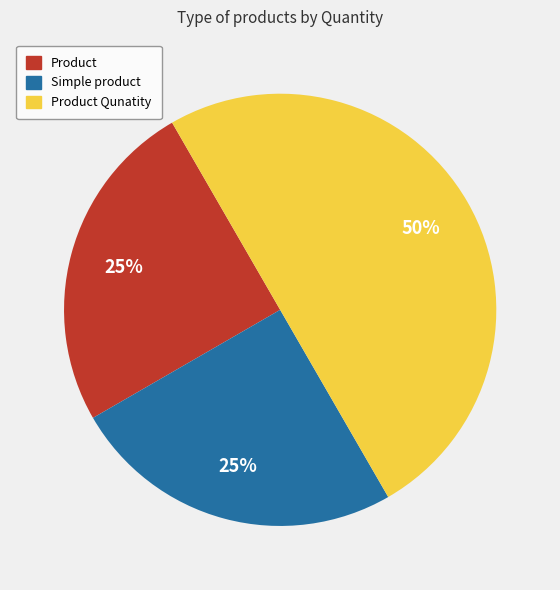

To the nearest percent, what is the average slice percentage?

33%